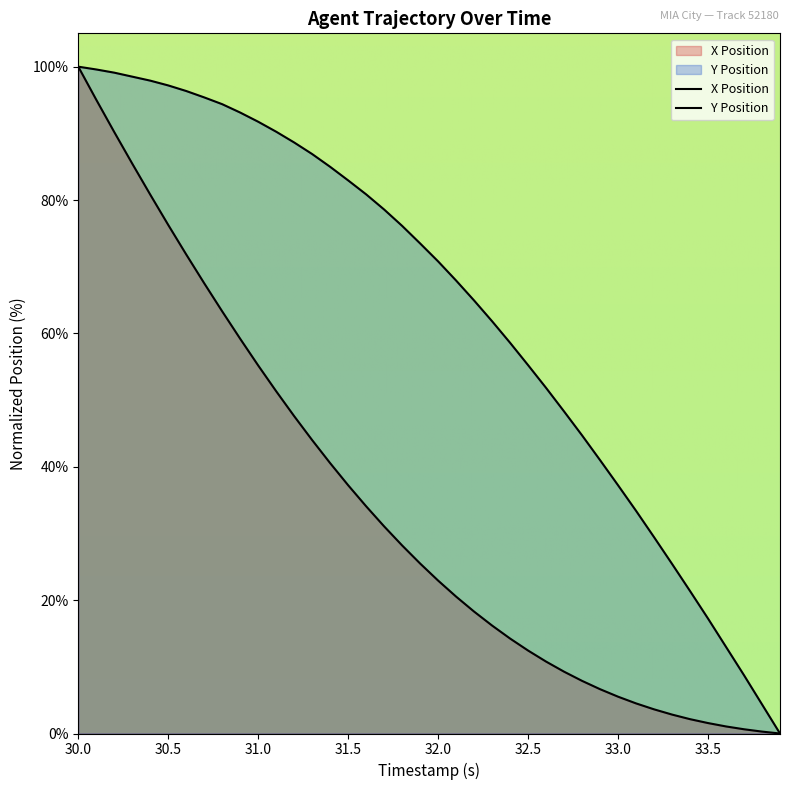

Count the number of data series in this chart.

2